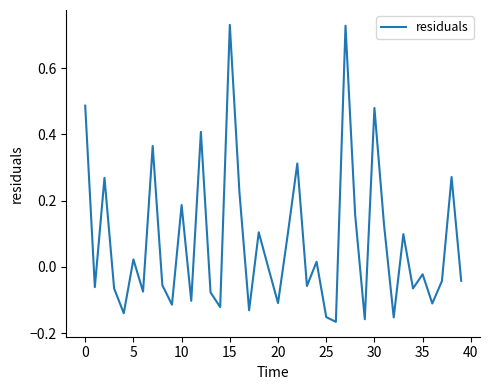

How many interior local valleys (lower than both neighbors) does the data have?

14